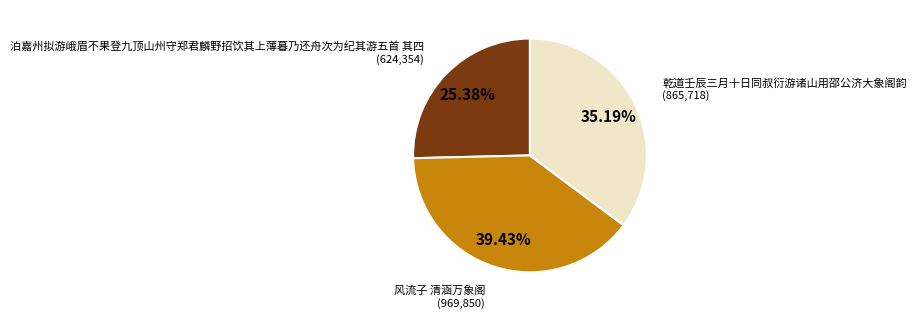

How many segments does this pie chart have?

3